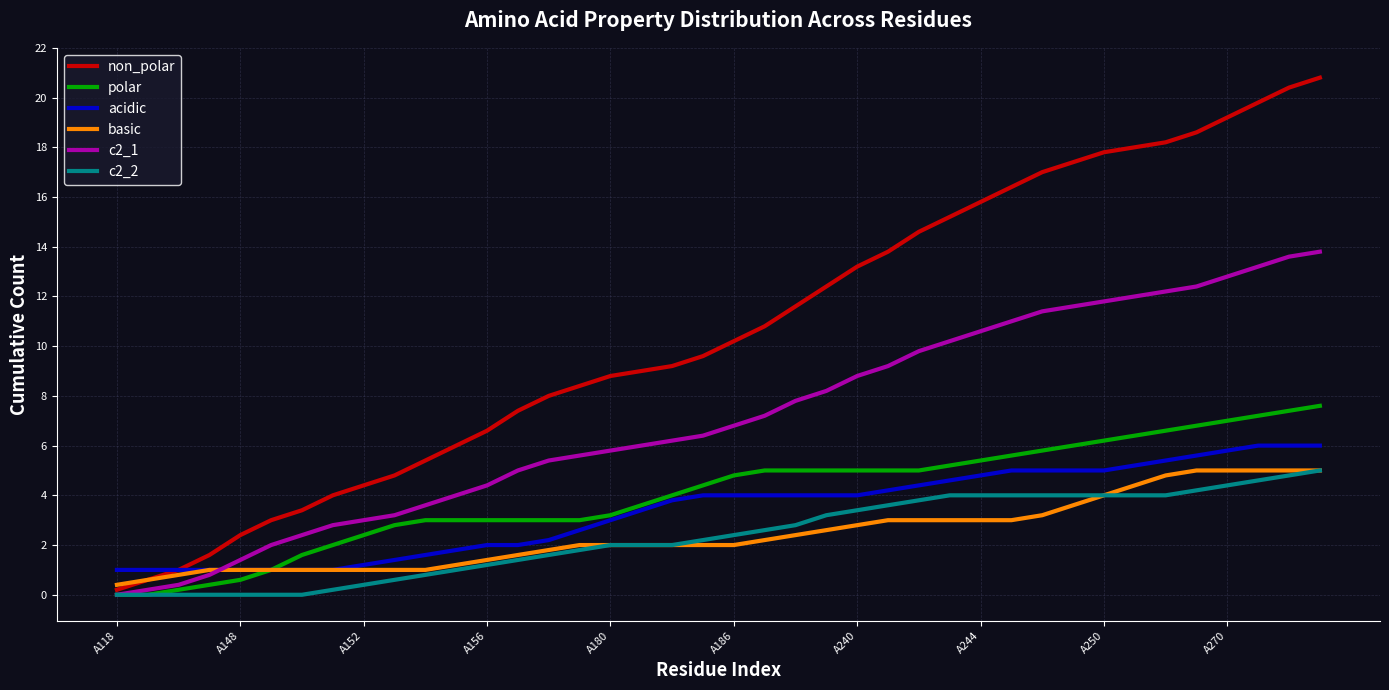

Which series has the largest total across all categories?

non_polar